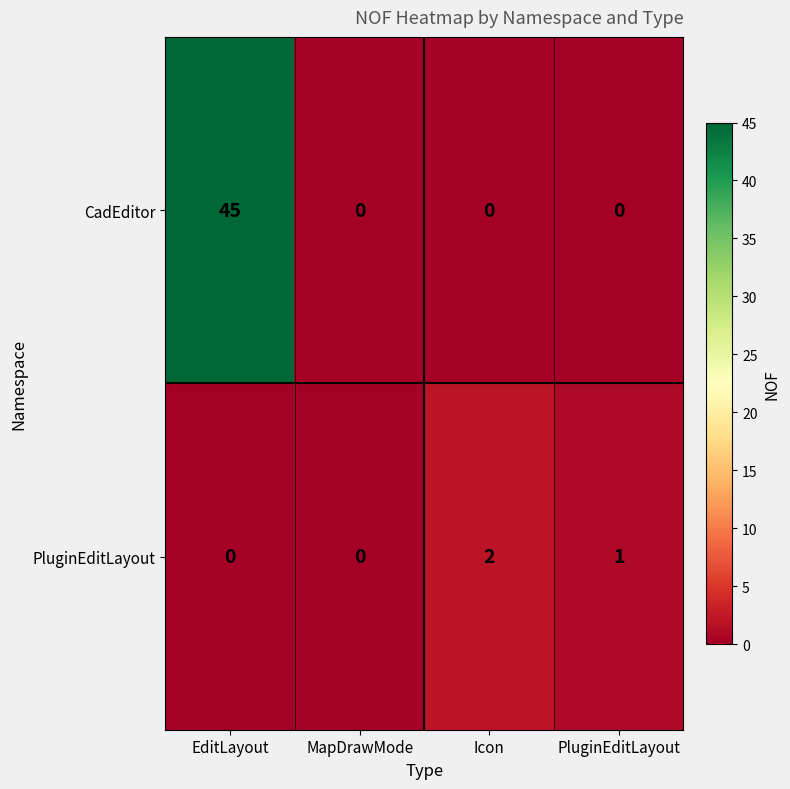

What is the average value of the CadEditor series?

11